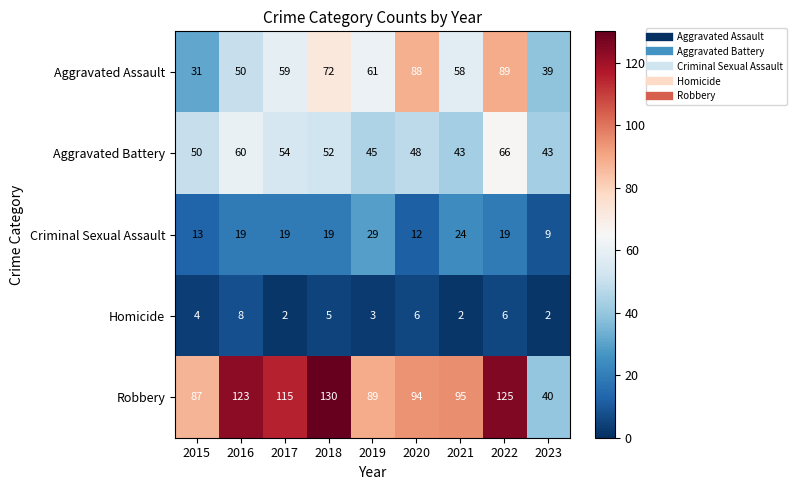

What is the difference between the highest and lowest values at 2016?

115